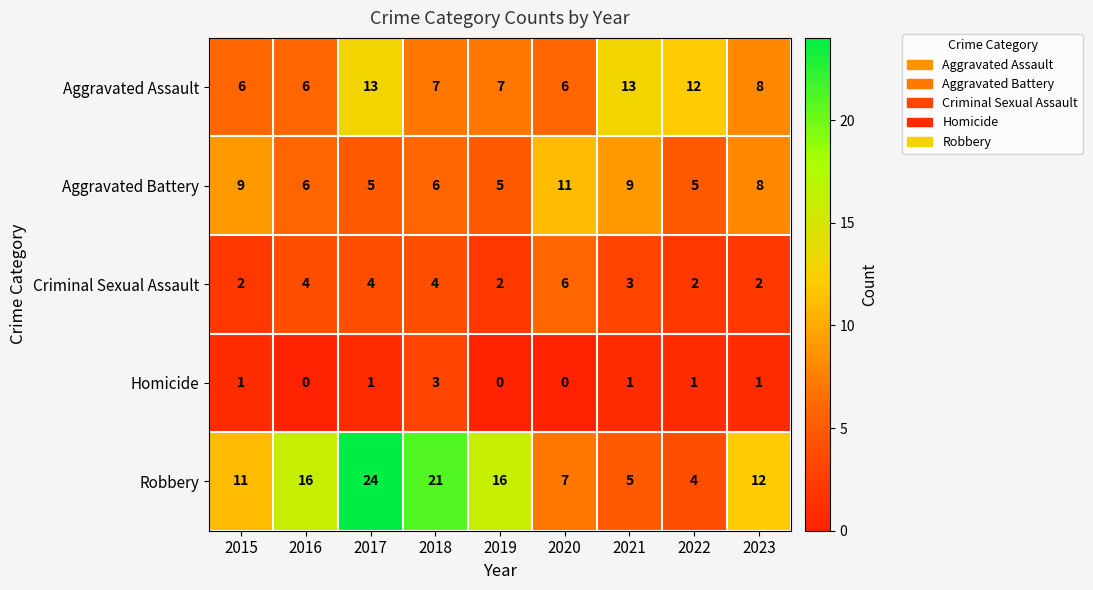

Which series has the largest total across all categories?

Robbery